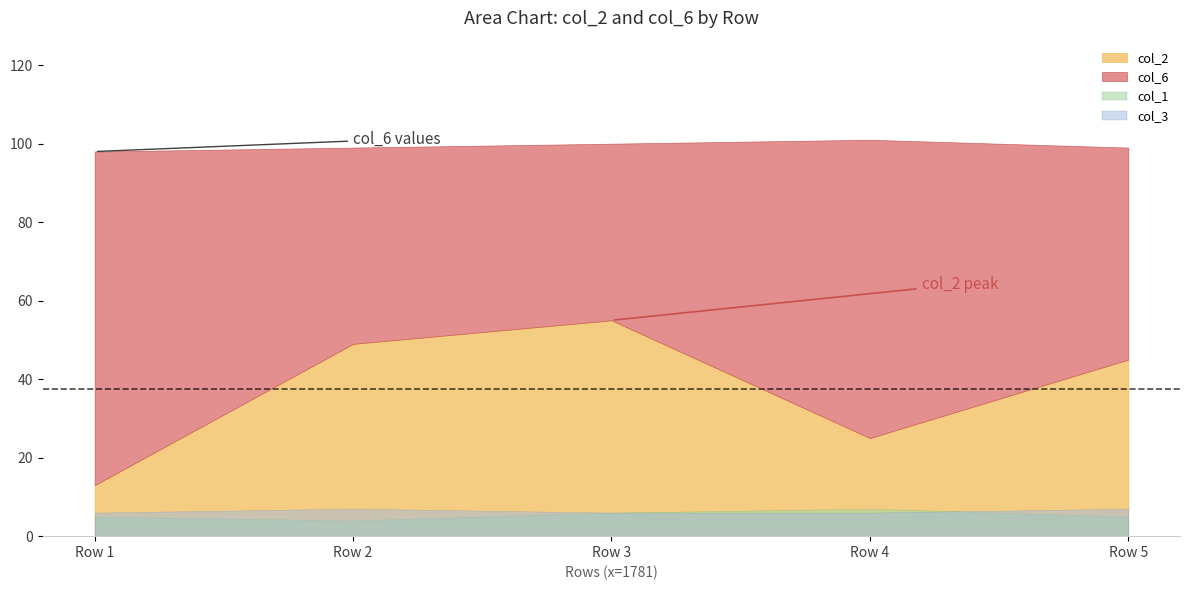

What is the spread (max minus min) of values at Row 5?

98